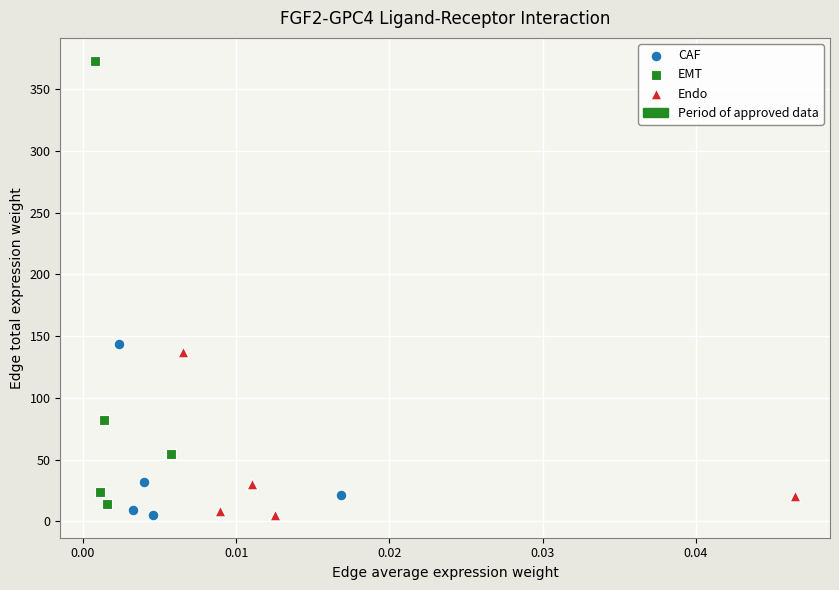

Which series has the largest Y range (max minus min)?

EMT